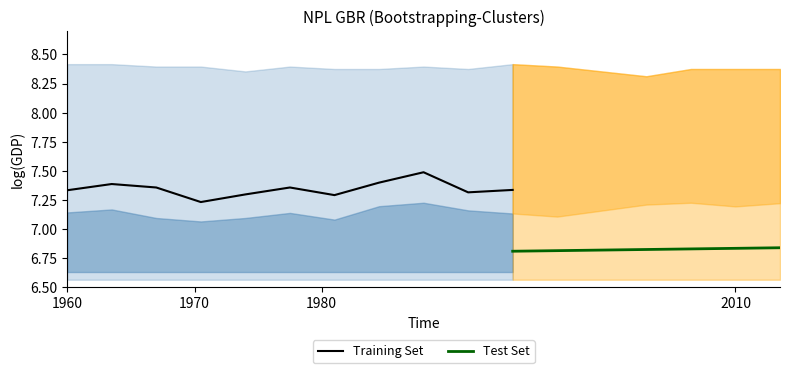

How many distinct data groups are displayed?

6